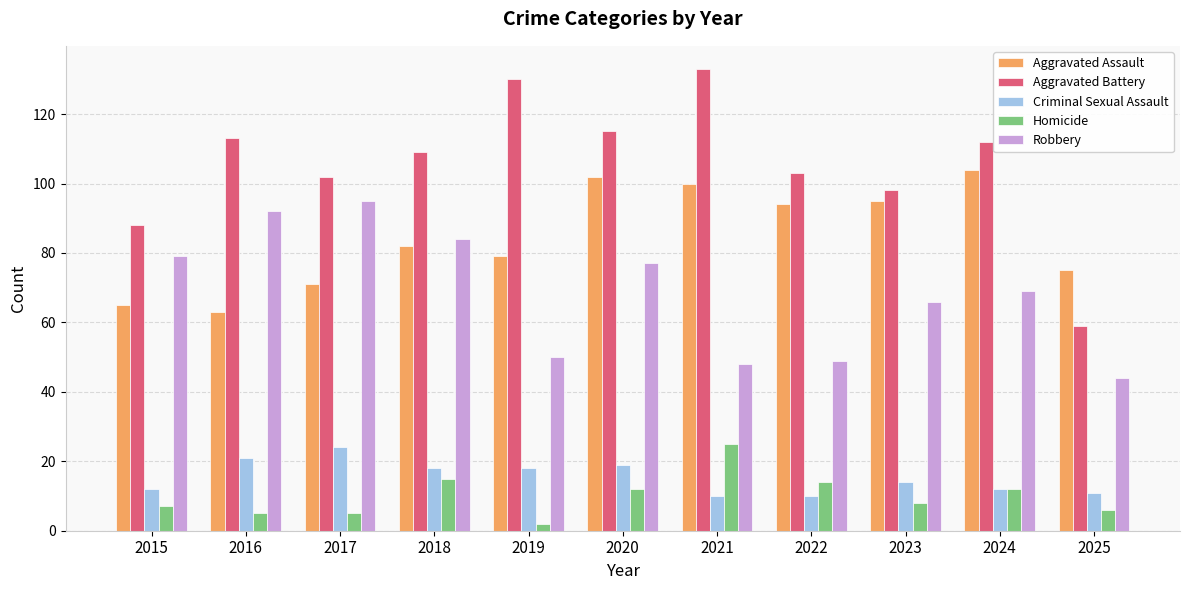

At which label does Criminal Sexual Assault first exceed 14?

2016